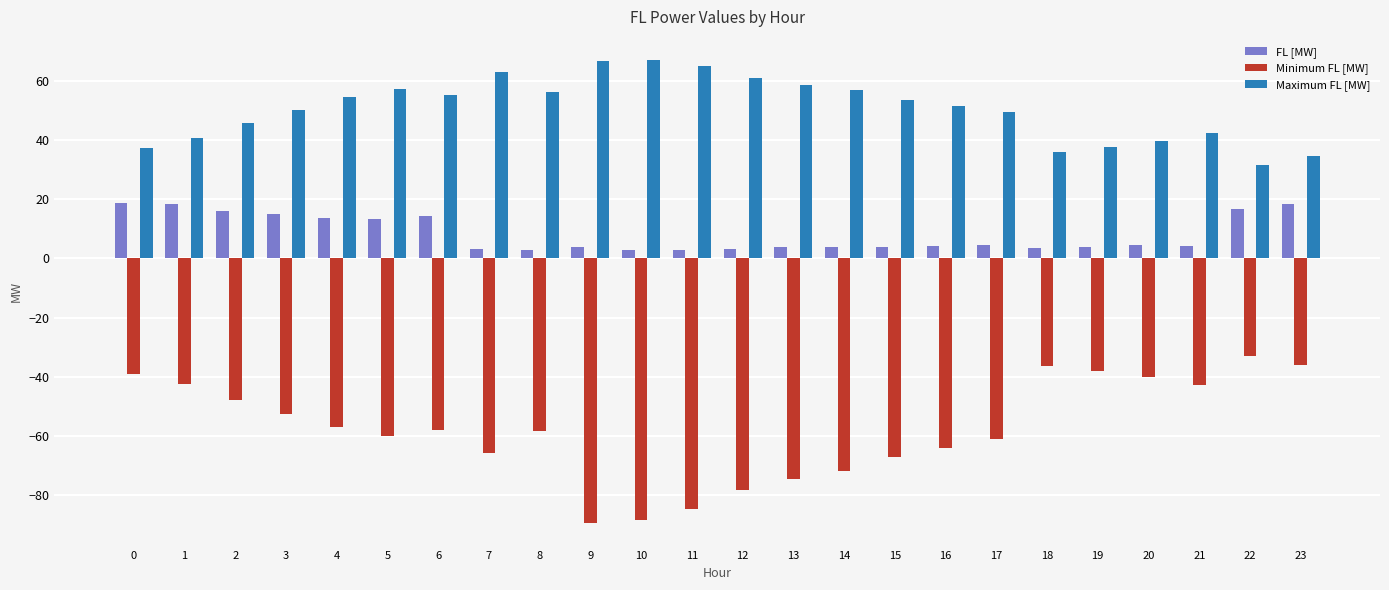

Rank the series by their average value, from lowest to highest.

Minimum FL [MW], FL [MW], Maximum FL [MW]